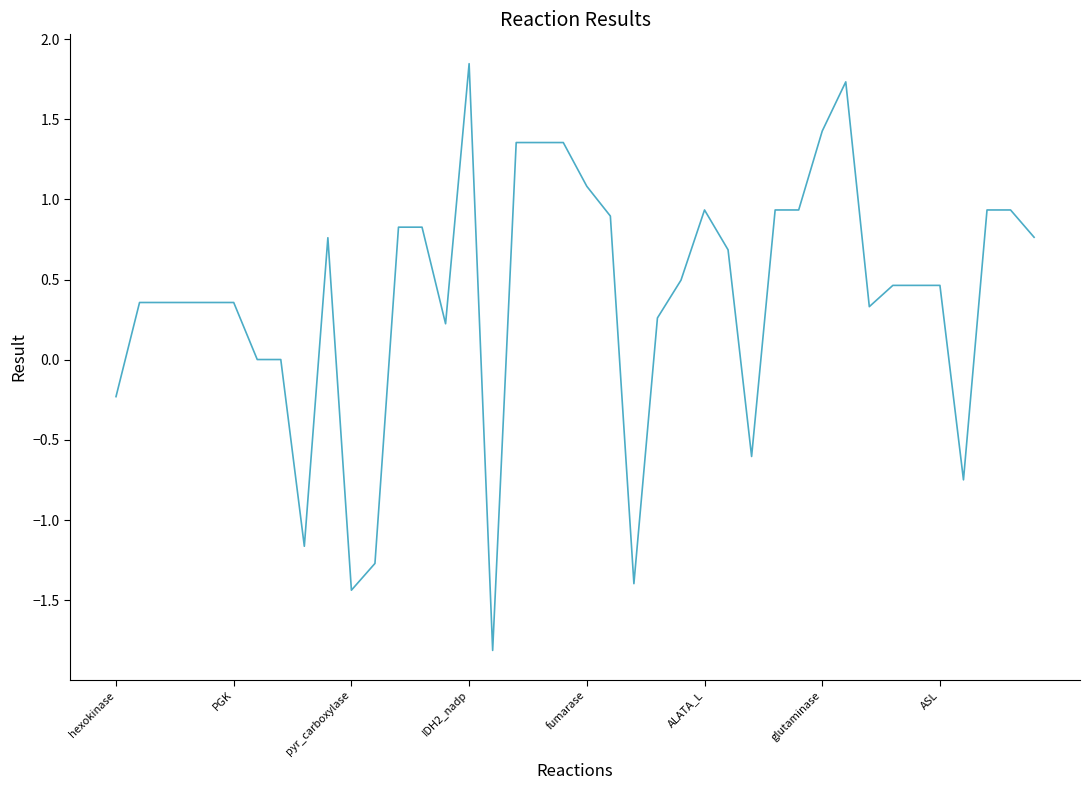

How many lines are shown in the chart?

1